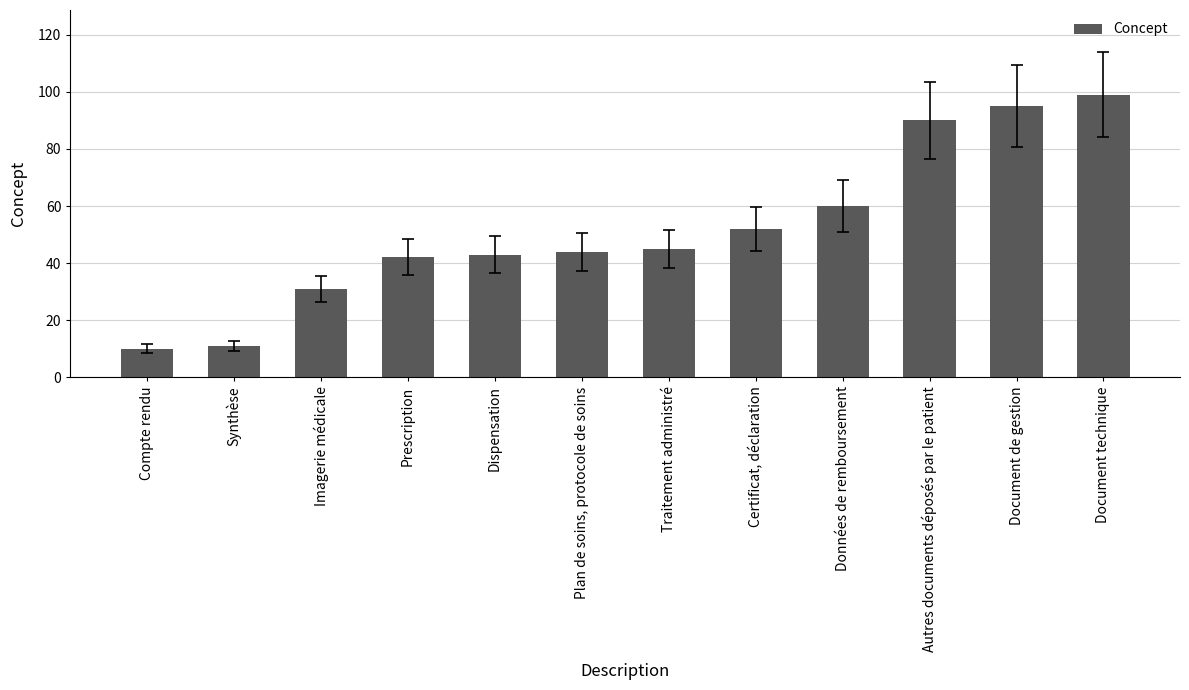

List the labels in order of value, smallest first.

Compte rendu, Synthèse, Imagerie médicale, Prescription, Dispensation, Plan de soins, protocole de soins, Traitement administré, Certificat, déclaration, Données de remboursement, Autres documents déposés par le patient, Document de gestion, Document technique